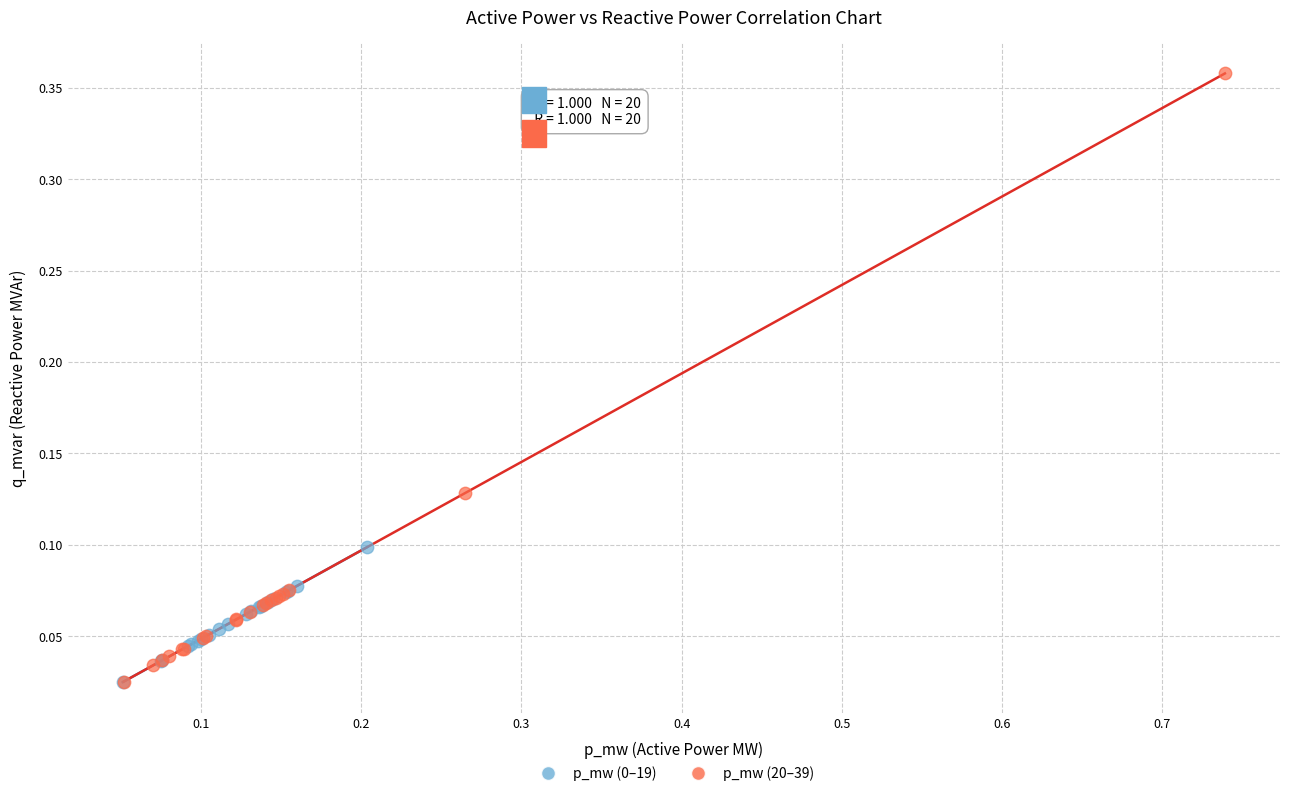

Which series reaches the maximum Y coordinate?

p_mw (20–39)